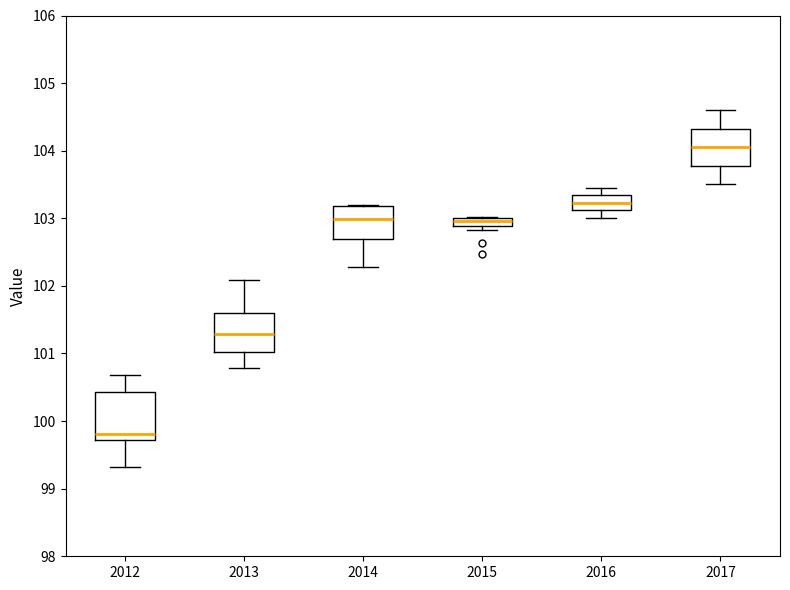

Comparing the boxes themselves (not the whiskers), which one is the tallest?

2012